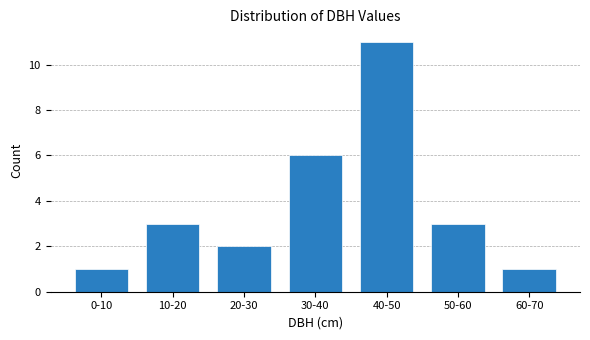

Reading right to left, transcribe all the data shown in this chart.

60-70=1	50-60=3	40-50=11	30-40=6	20-30=2	10-20=3	0-10=1